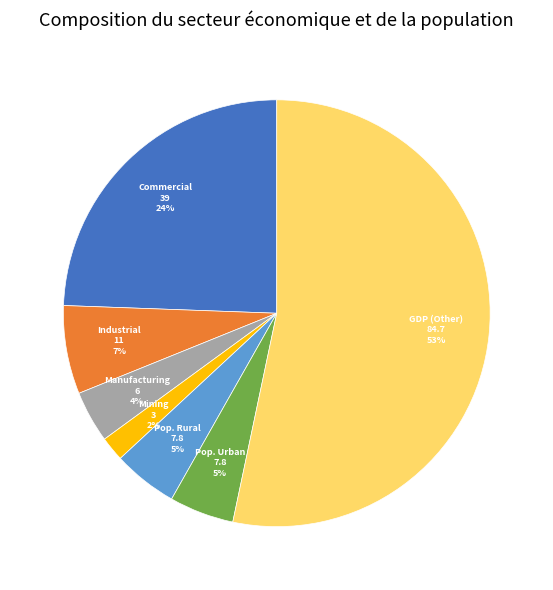

To the nearest percent, what is the difference between the largest and smallest slice percentages?

51%